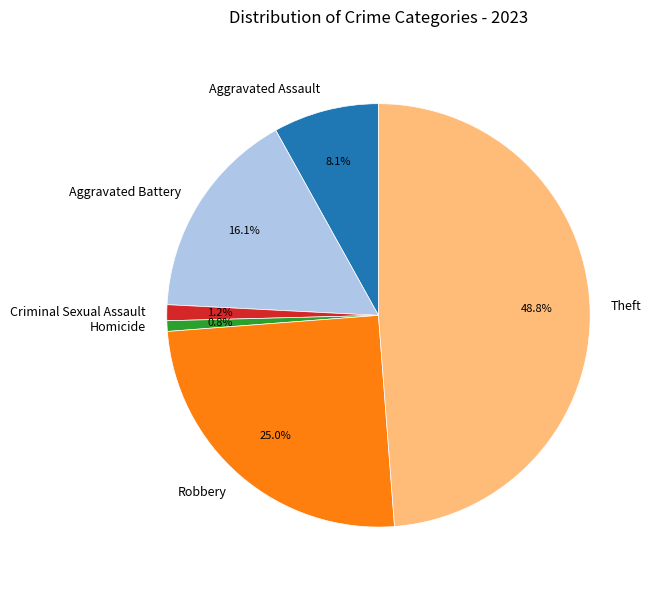

Which category has the biggest portion of the pie?

Theft